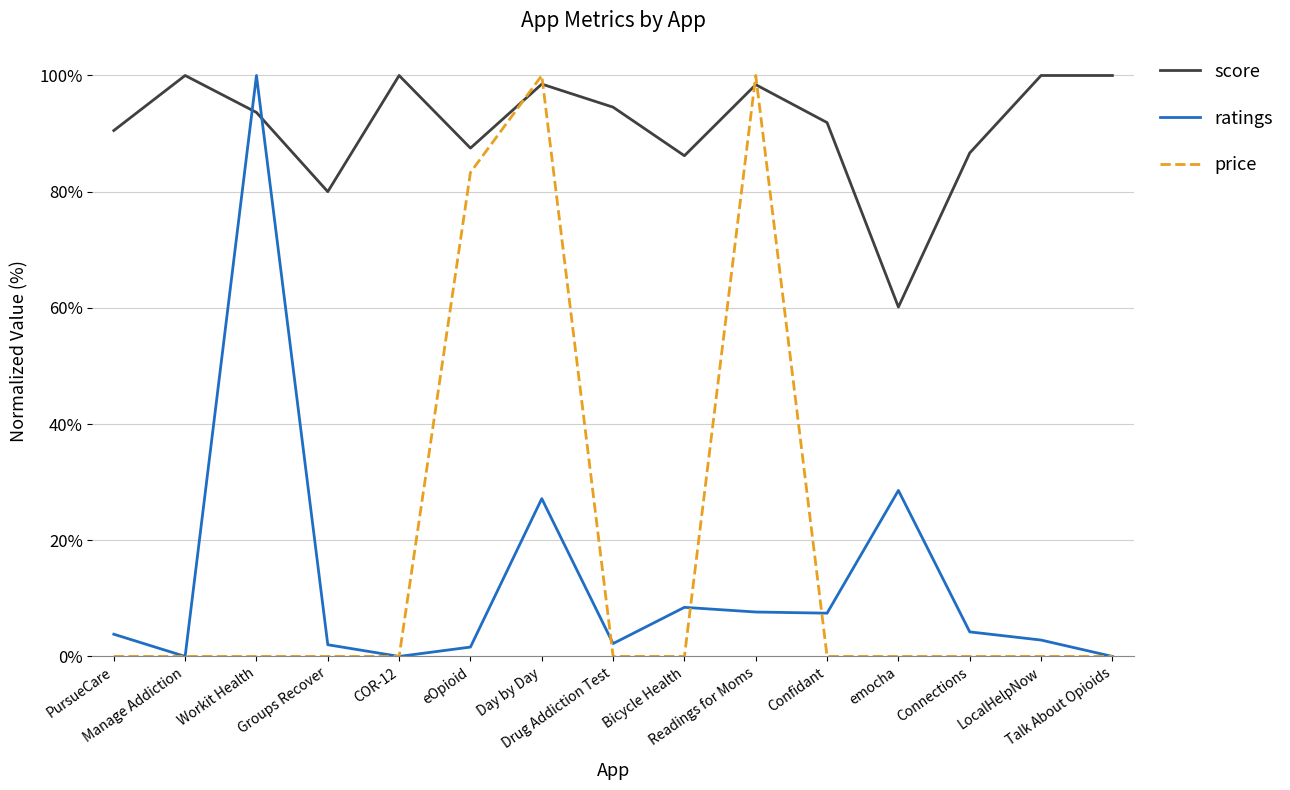

Which series has the largest total across all categories?

score